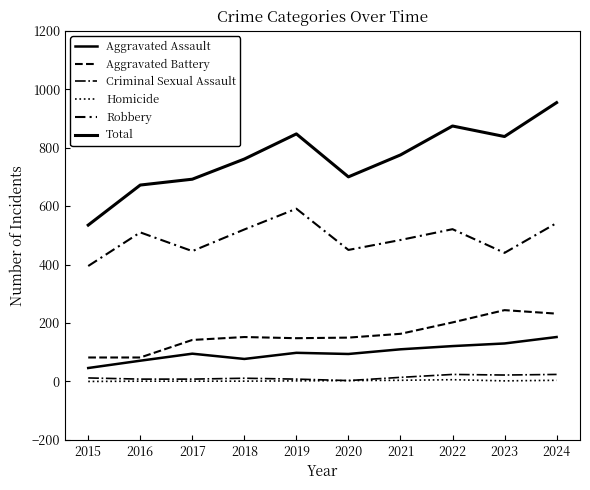

What is the value of the Aggravated Battery point at the 5th from the left?

148